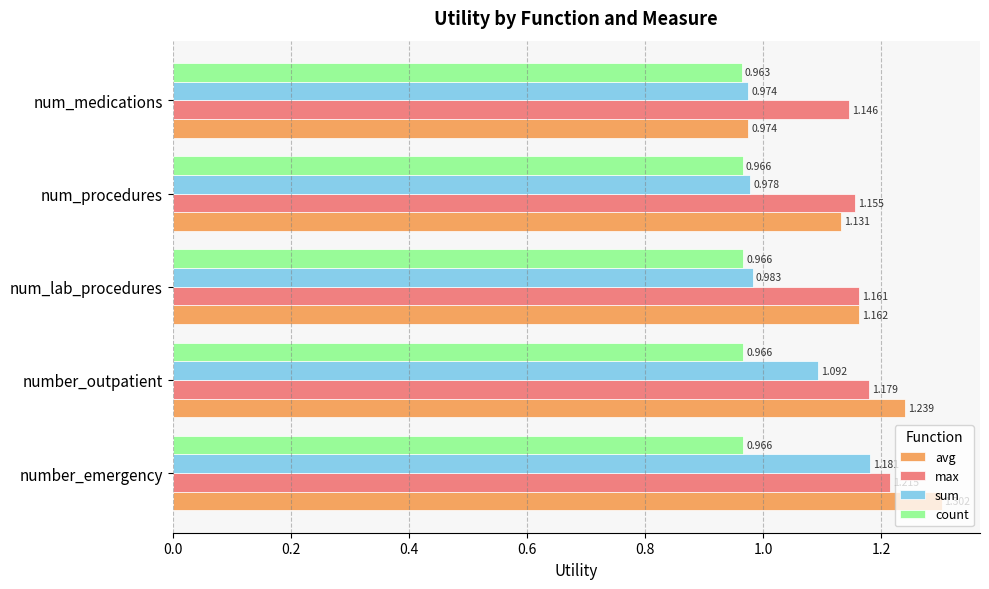

At which category is the sum across all series the highest?

number_emergency